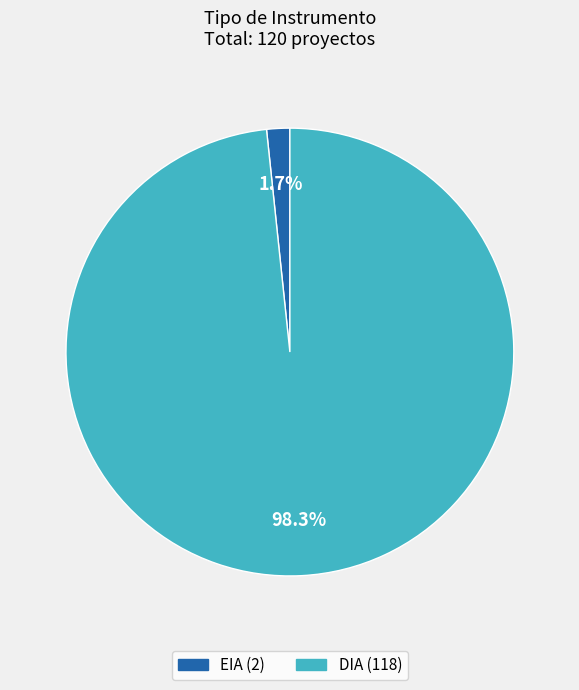

To the nearest percent, what portion does EIA represent?

2%